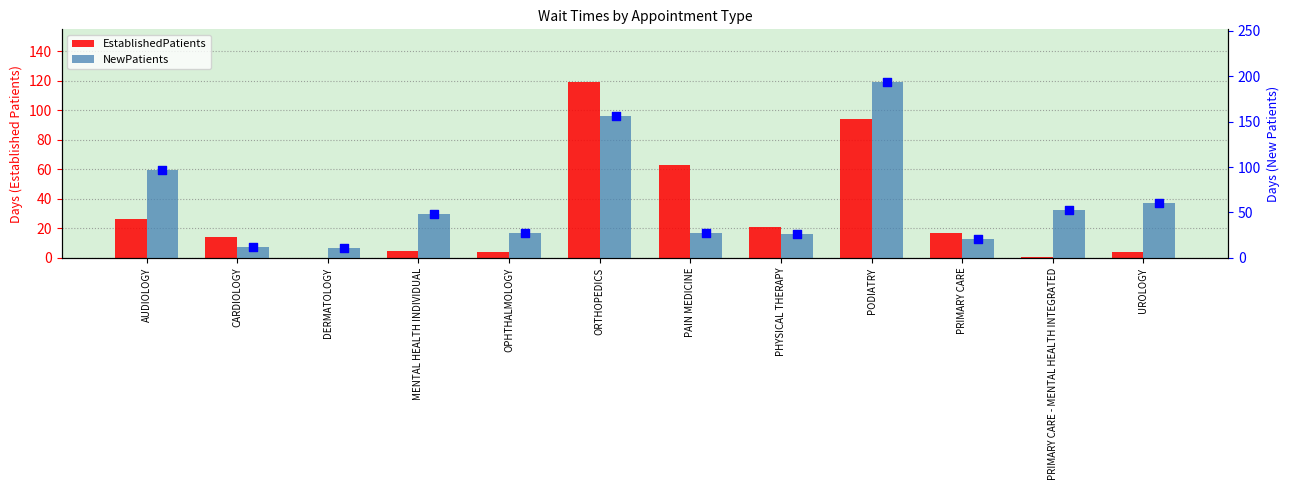

At how many categories does at least one series exceed 179?

1